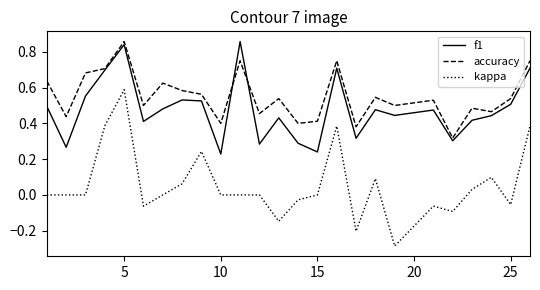

True or false: accuracy and kappa cross at least once.

False